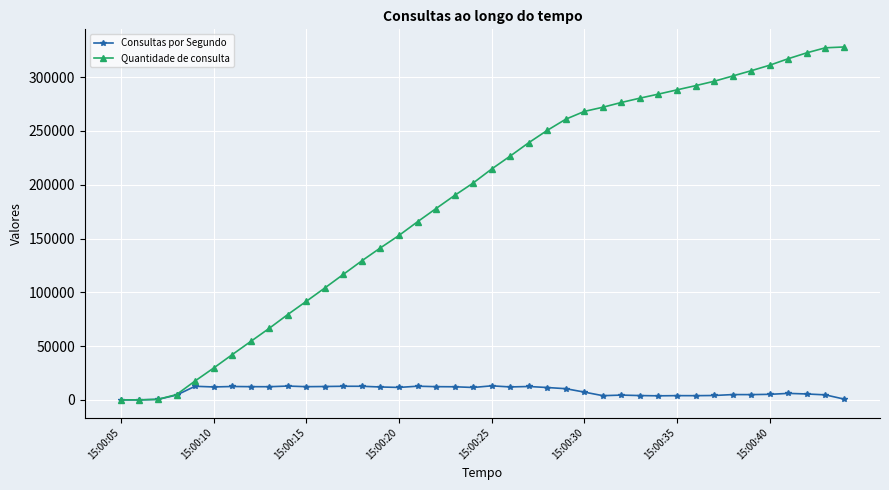

What is the maximum value shown in the chart?

328118